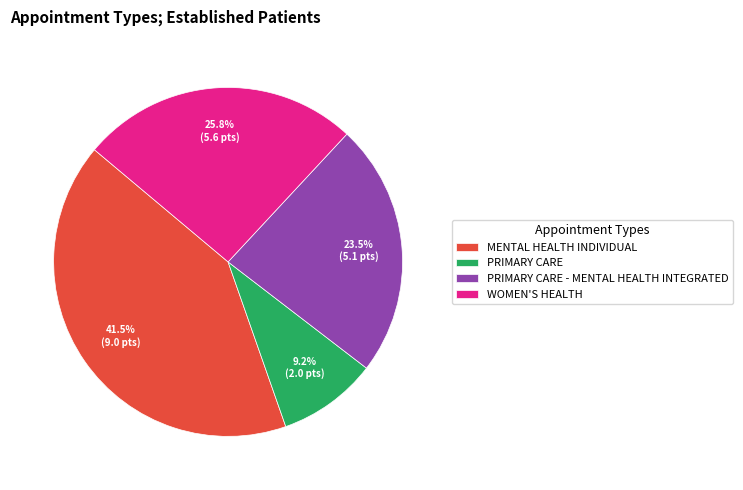

What is the smallest slice in the pie chart?

PRIMARY CARE